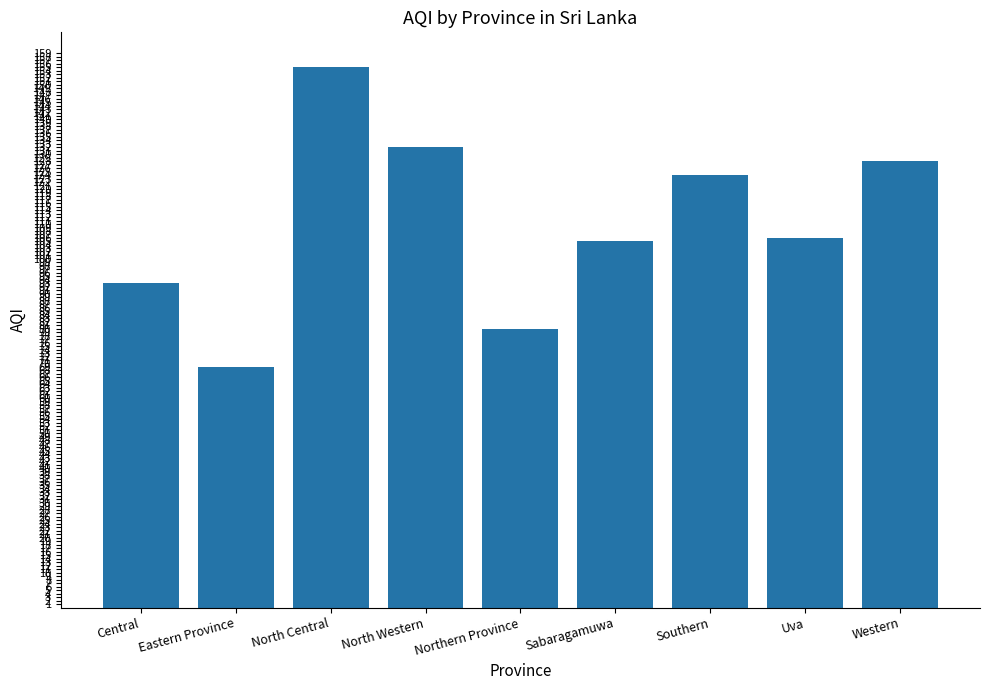

Reading left to right, list all the values displayed in this chart.

Central=93	Eastern Province=69	North Central=155	North Western=132	Northern Province=80	Sabaragamuwa=105	Southern=124	Uva=106	Western=128